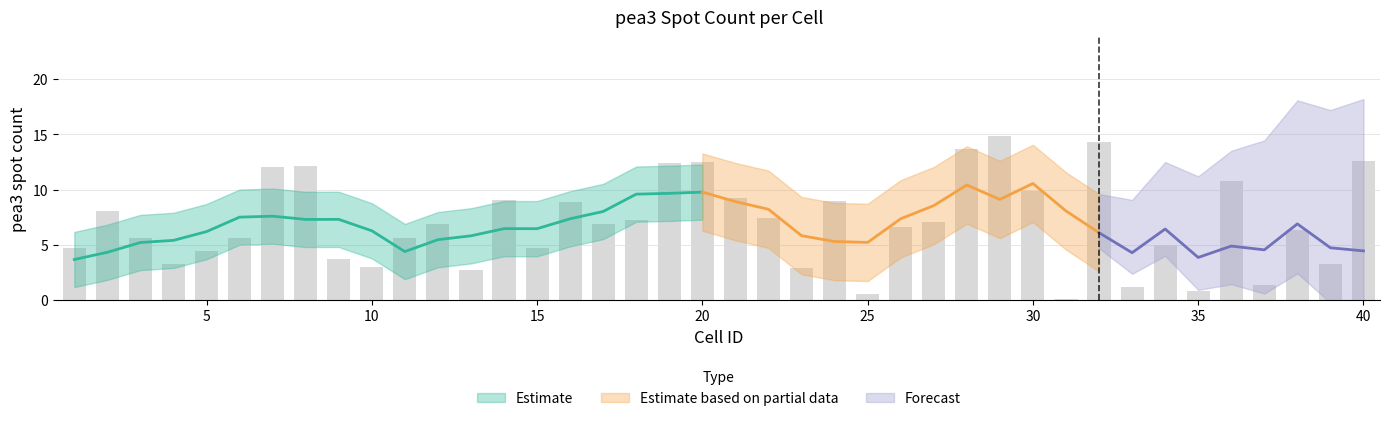

What is the difference between the maximum and minimum values?

14.8